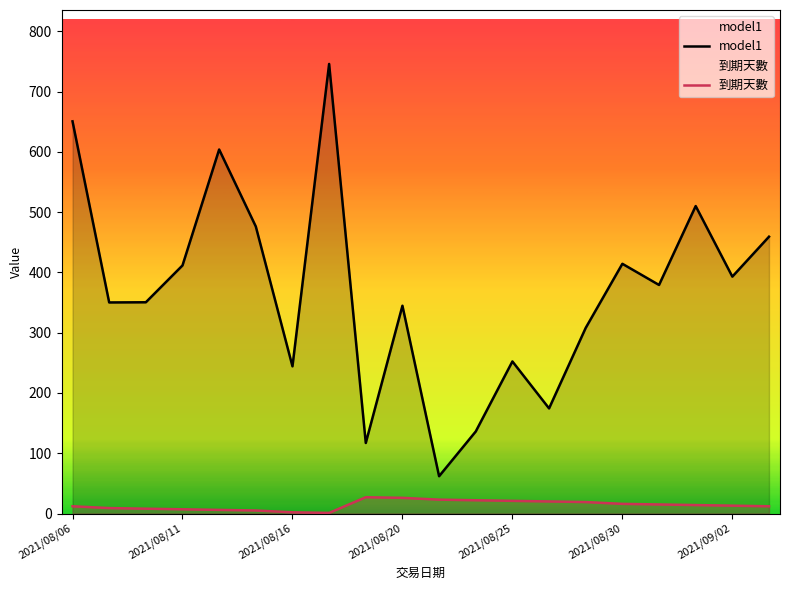

Which has a higher value, 2021/08/23 or 2021/08/16?

2021/08/16